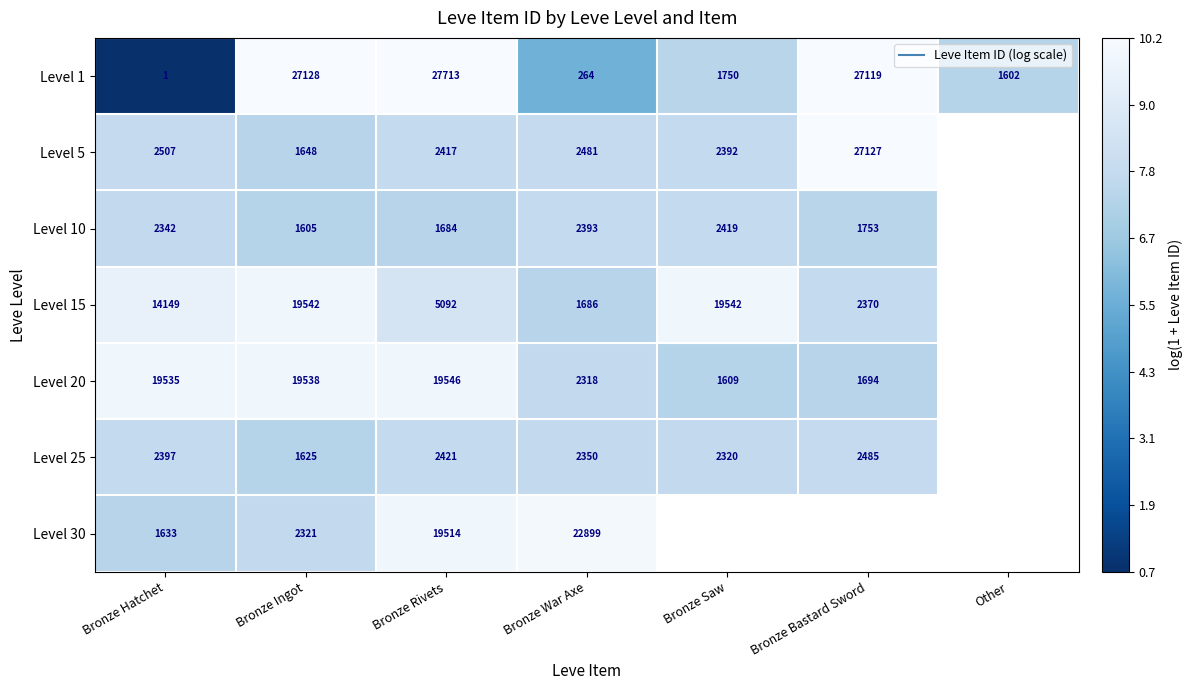

At which label does Level 1 reach its minimum?

Bronze Hatchet